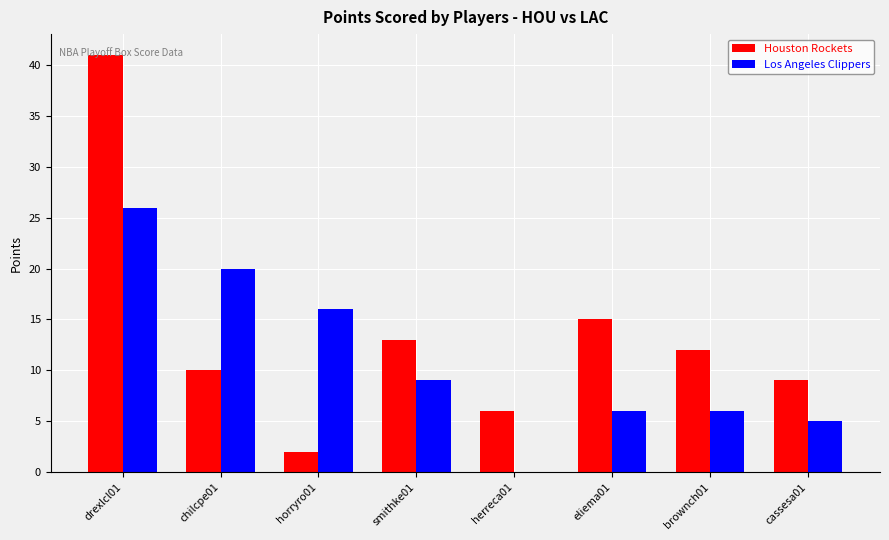

Is the value of Houston Rockets at chilcpe01 greater than the value of Los Angeles Clippers at eliema01?

Yes